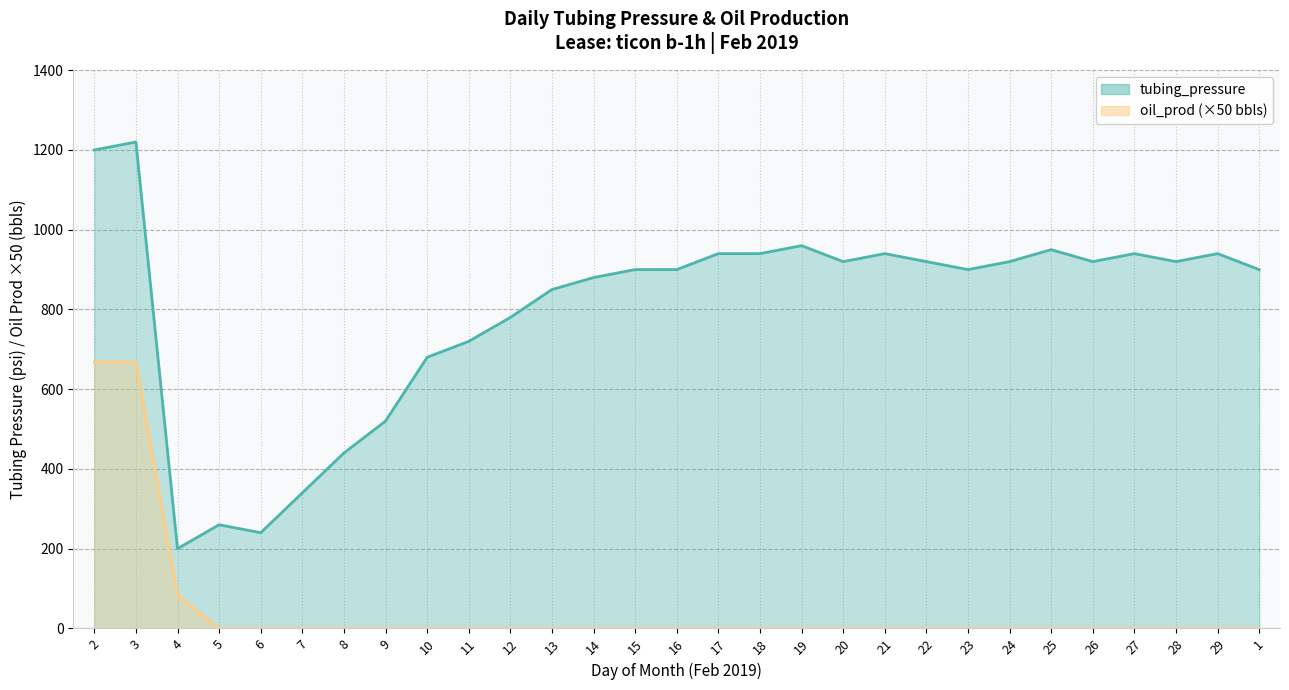

What are all the series names shown in the legend?

tubing_pressure, oil_prod